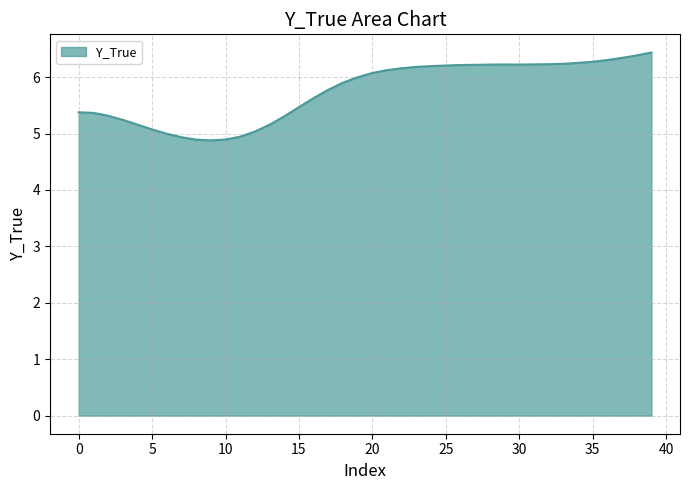

What is the smallest value displayed?

4.9